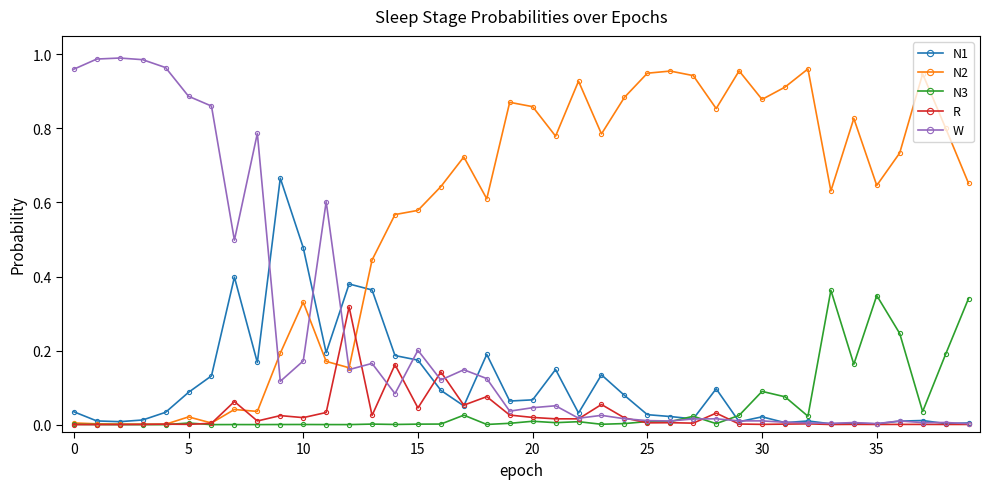

How many lines are shown in the chart?

5